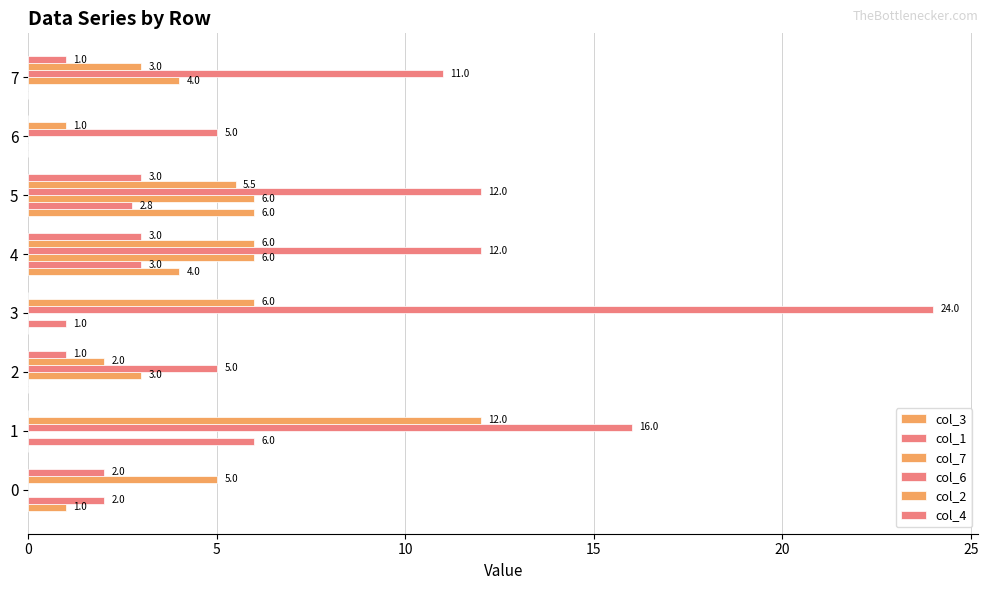

Count the number of categories in the chart.

8